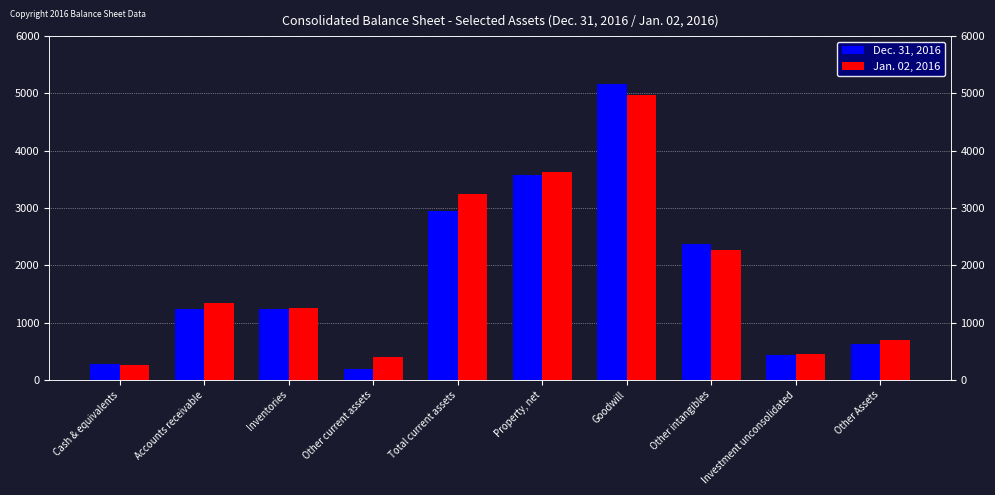

Between Goodwill and Inventories, which is larger?

Goodwill